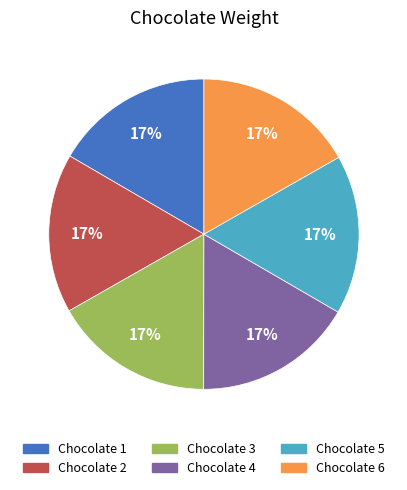

Approximately how many times larger is the value at Chocolate 2 compared to Chocolate 5?

1.0